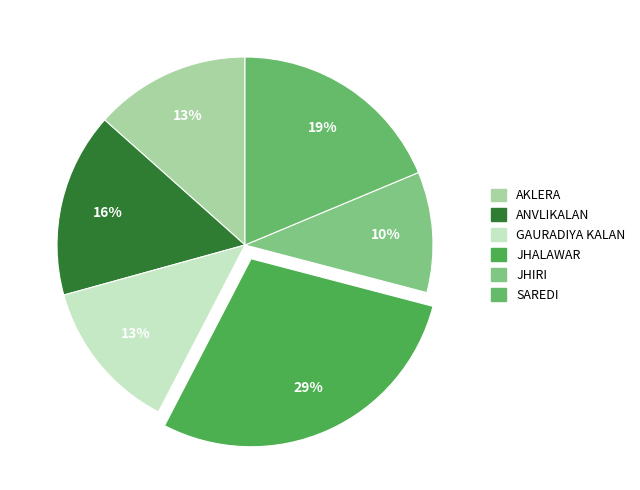

Is there any slice that represents more than half of the pie?

No